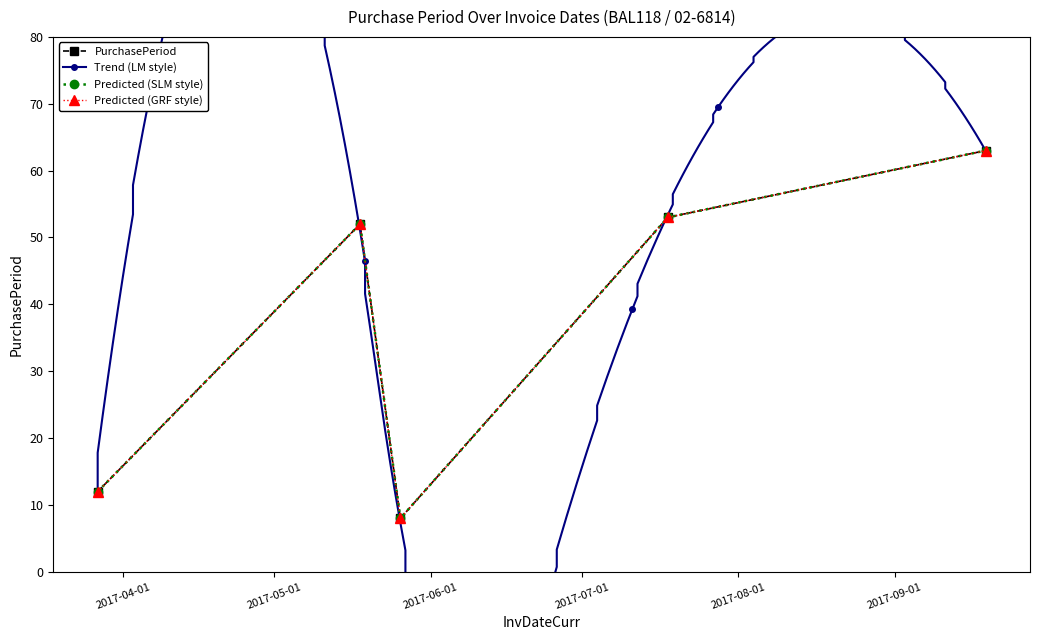

Which category has the lowest value across all series?

2017-05-26